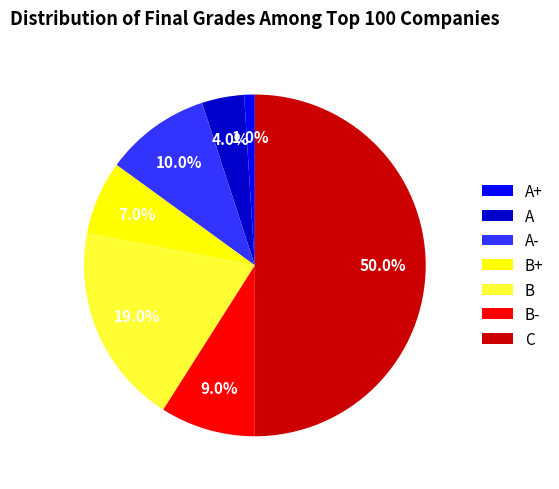

Rank the categories by value from lowest to highest.

A+, A, B+, B-, A-, B, C